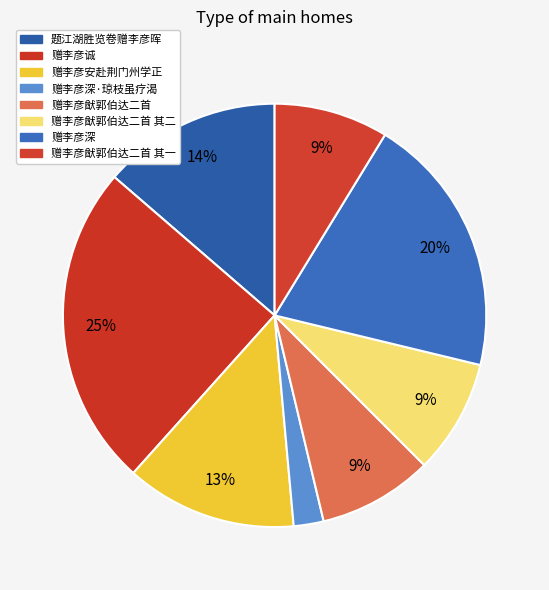

How many segments does this pie chart have?

8